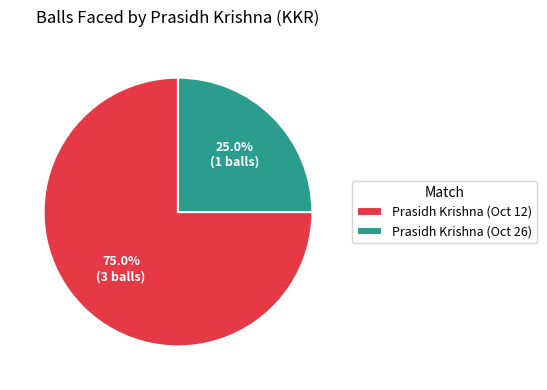

Count the number of slices in the pie.

2